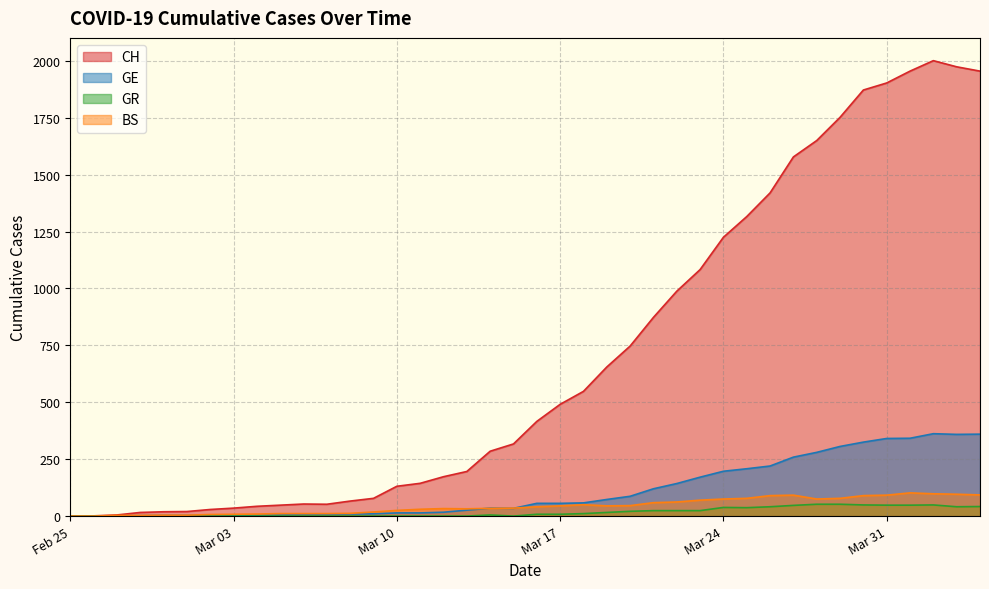

After their last crossing, which series has the higher values: GE or BS?

GE